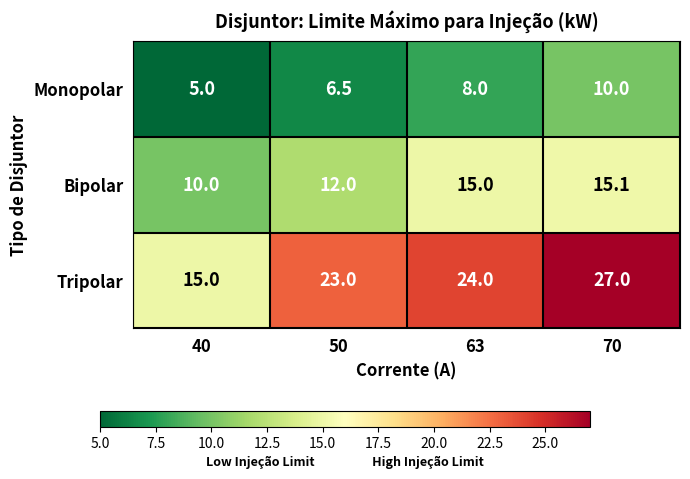

What is the total value across all series at 50?

41.5